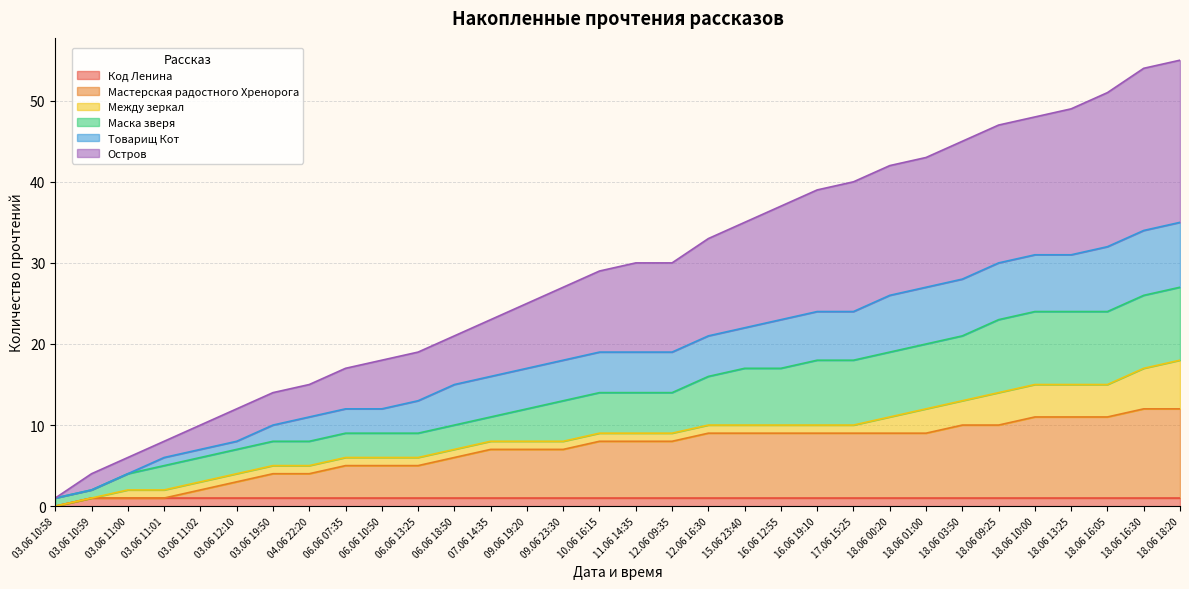

Where is Мастерская радостного Хренорога nearest to the value 6?

06.06 18:50